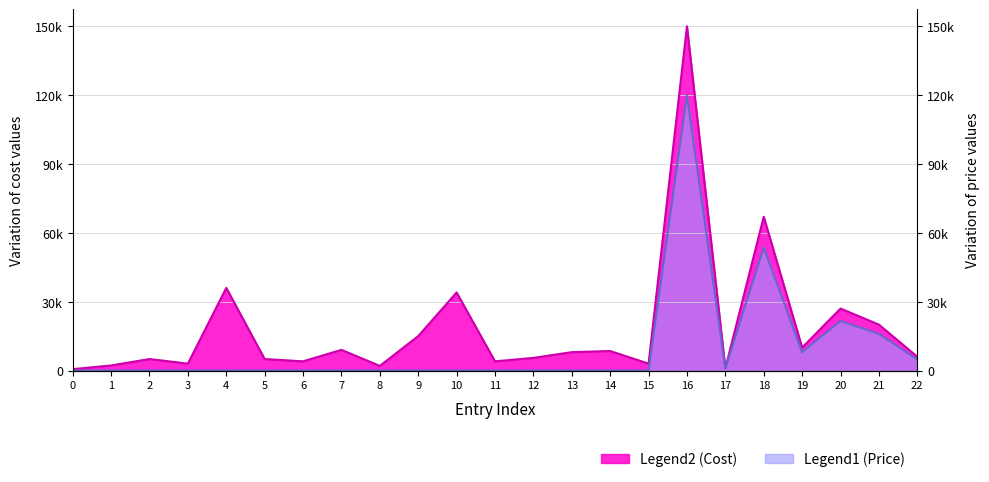

Where is the first local maximum for Cost?

2